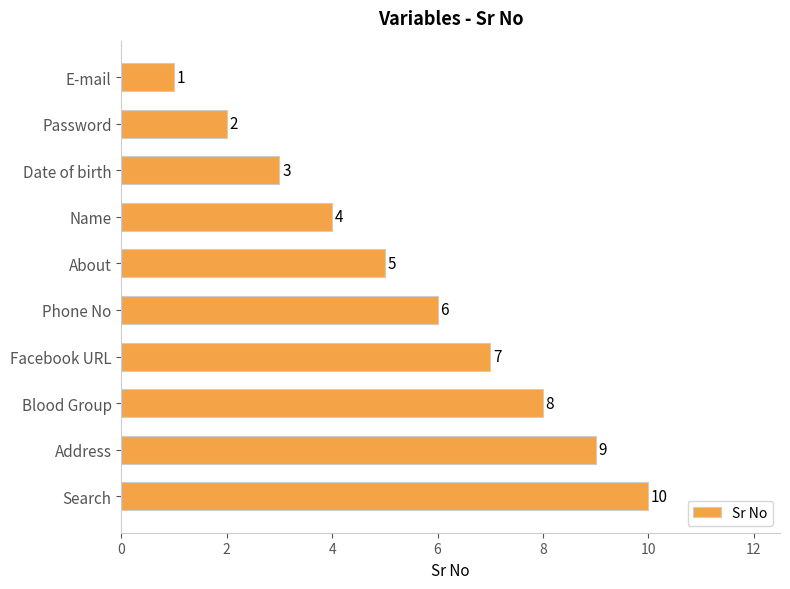

Rank the categories by value from lowest to highest.

E-mail, Password, Date of birth, Name, About, Phone No, Facebook URL, Blood Group, Address, Search